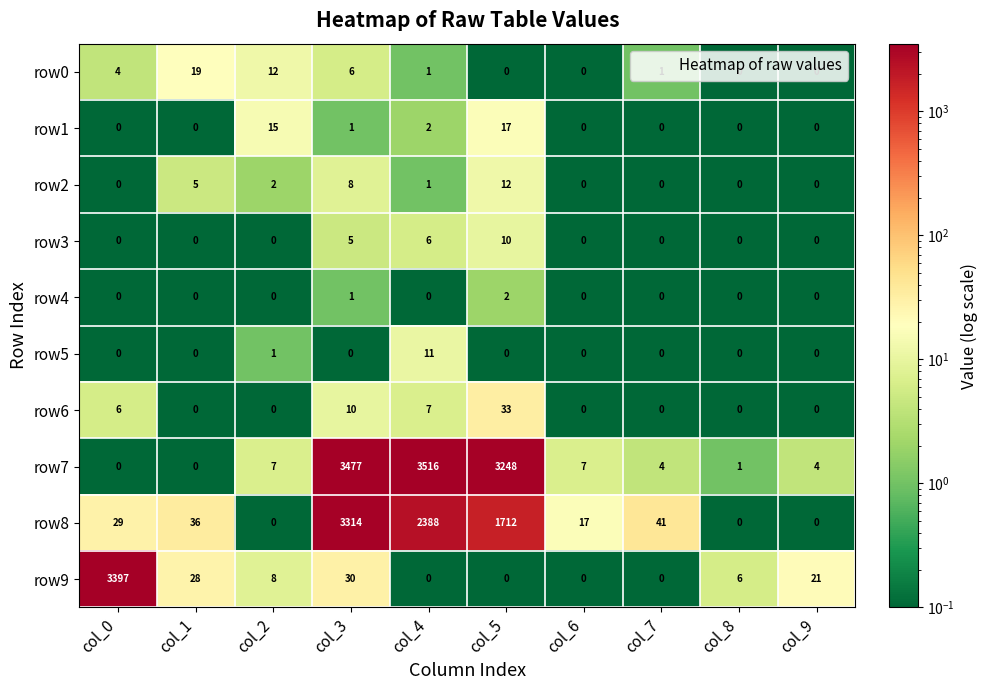

Where is row6 nearest to the value 16?

col_3